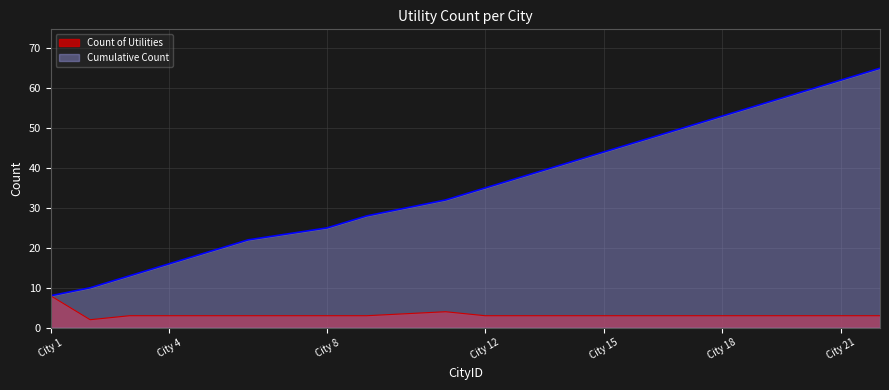

Does the chart have visible grid lines?

Yes